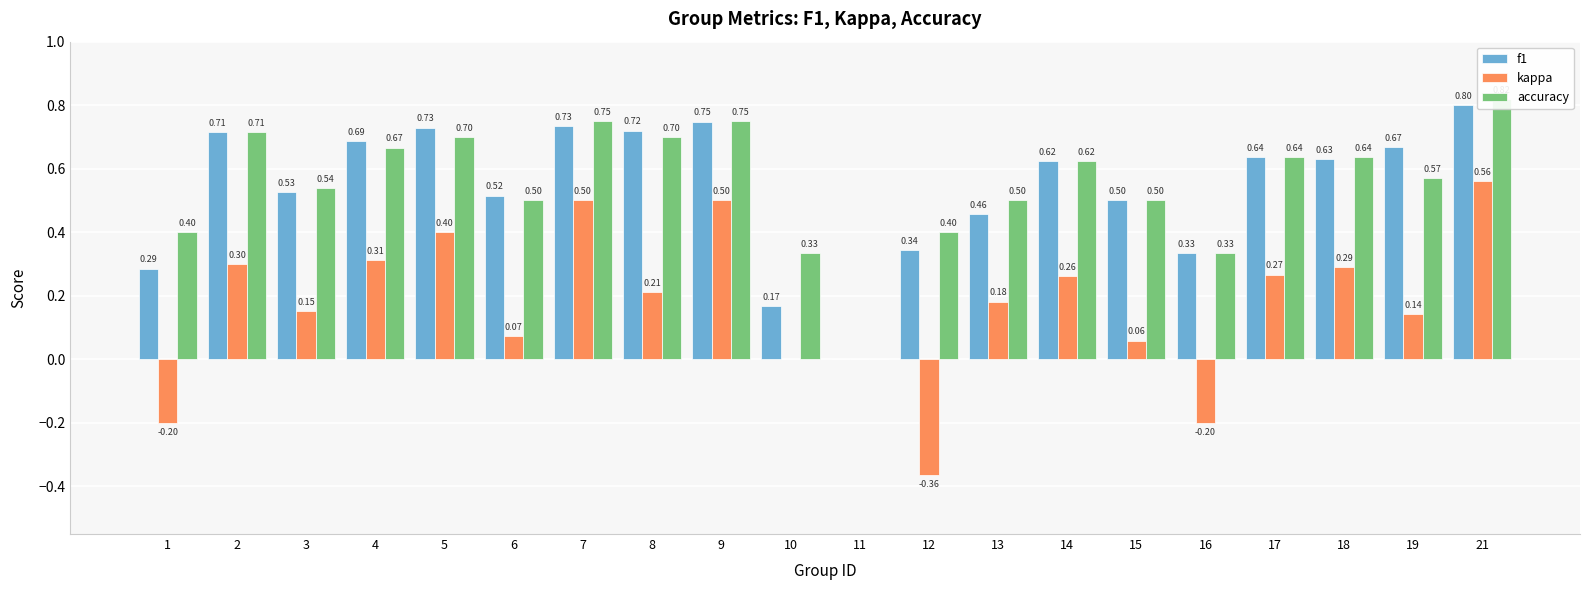

What is the spread (max minus min) of values at 8?

0.5